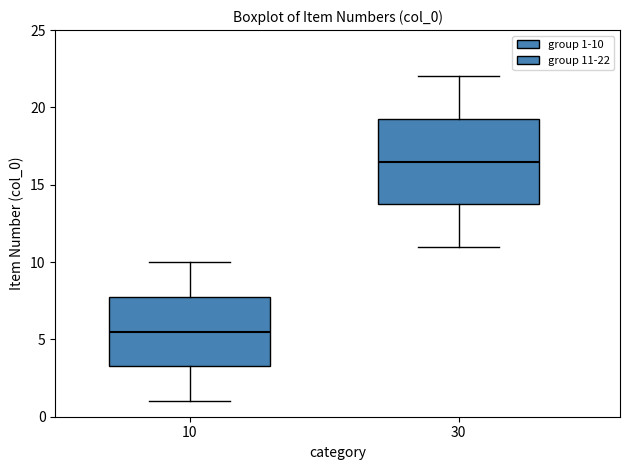

Which box has the highest median line?

30